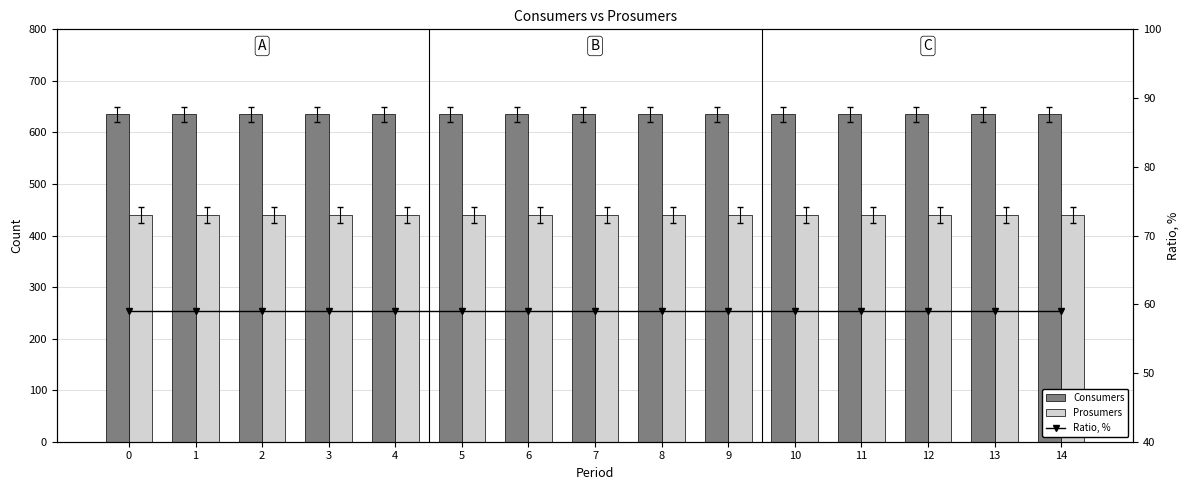

Reading right to left, extract all data points from this chart.

Consumers: 14=635.0	13=635.0	12=635.0	11=635.0	10=635.0	9=635.0	8=635.0	7=635.0	6=635.0	5=635.0	4=635.0	3=635.0	2=635.0	1=635.0	0=635.0
Prosumers: 14=440.0	13=440.0	12=440.0	11=440.0	10=440.0	9=440.0	8=440.0	7=440.0	6=440.0	5=440.0	4=440.0	3=440.0	2=440.0	1=440.0	0=440.0
Ratio, %: 14=59.1	13=59.1	12=59.1	11=59.1	10=59.1	9=59.1	8=59.1	7=59.1	6=59.1	5=59.1	4=59.1	3=59.1	2=59.1	1=59.1	0=59.1